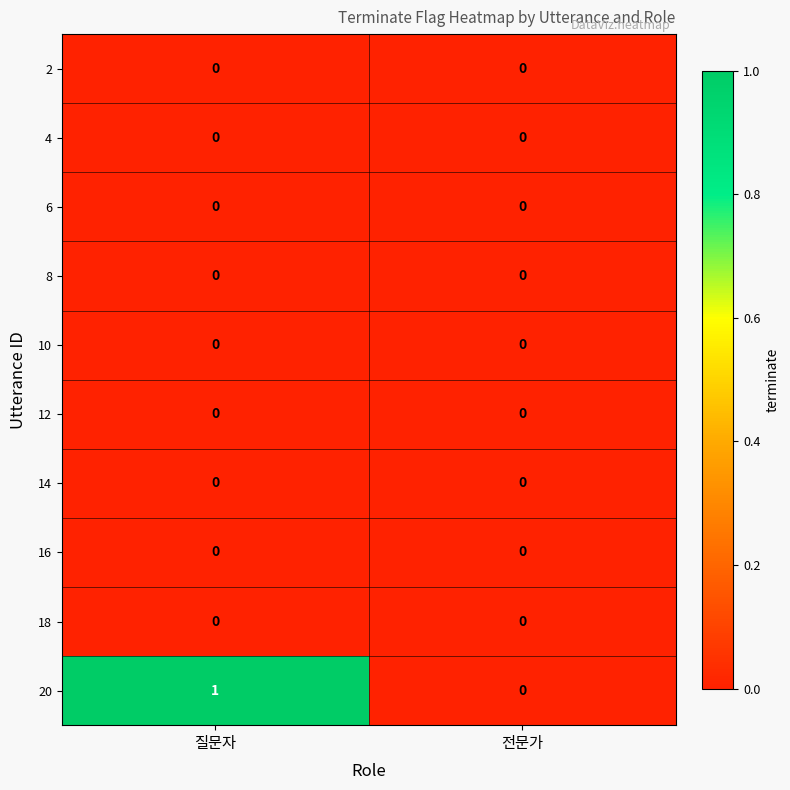

Which series has the largest range (max minus min)?

20